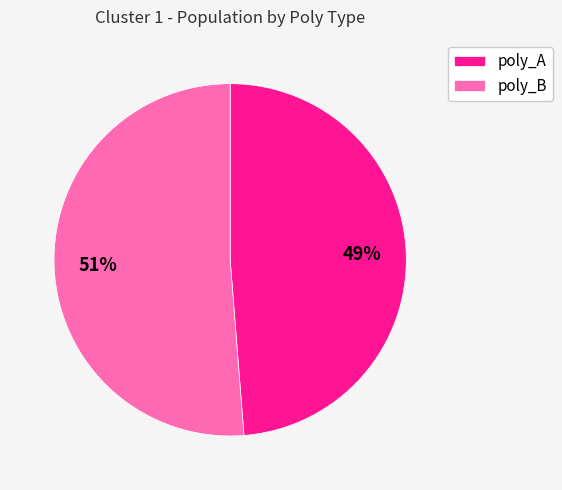

How many segments does this pie chart have?

2